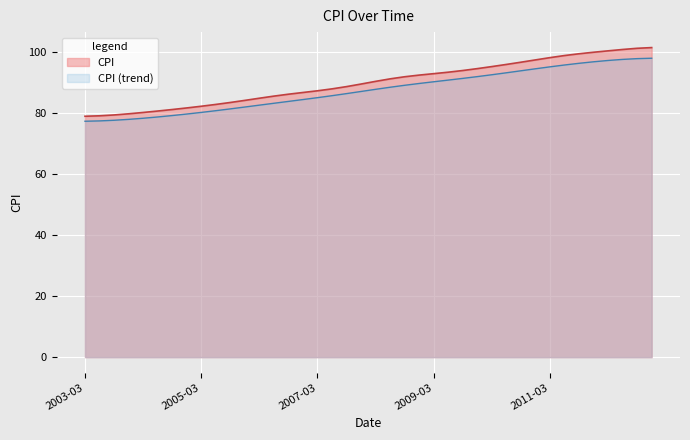

Does the chart display data point markers on the line(s)?

No